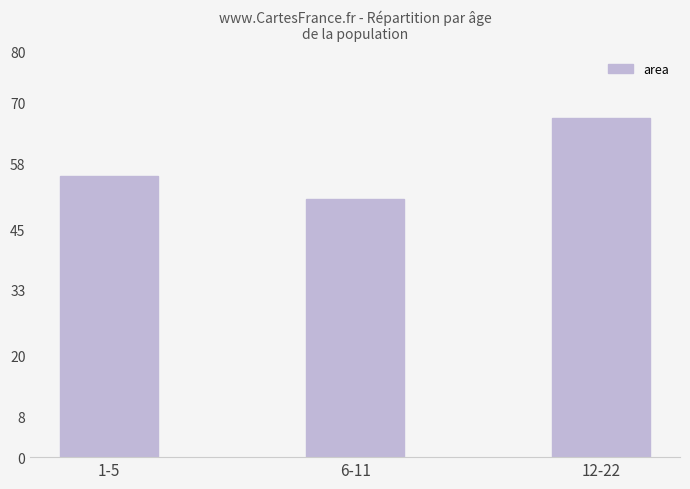

Reading right to left, list all the values displayed in this chart.

12-22=67.0	6-11=51.0	1-5=55.4